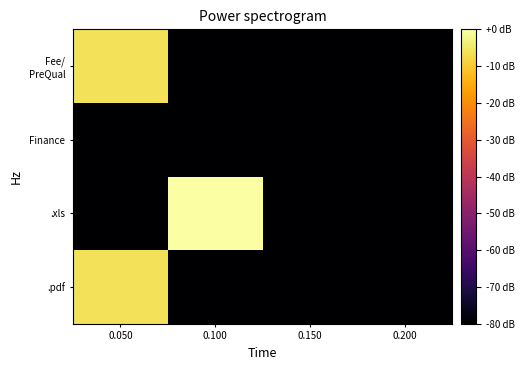

What is the total value across all series at 0.100?

-240.0